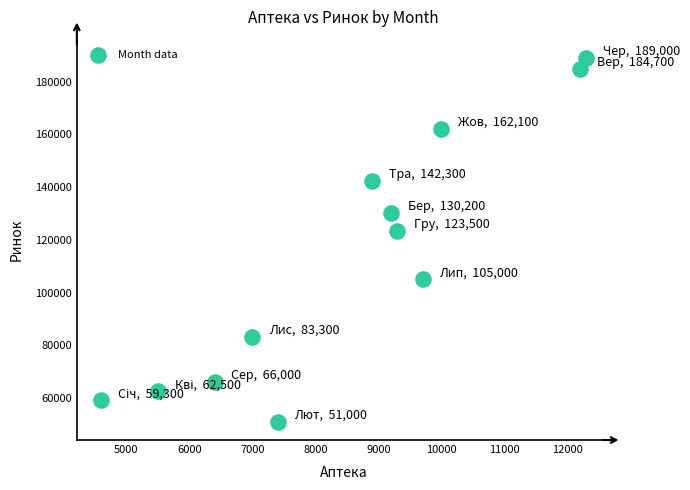

What Y value in the scatter plot is closest to 120000?

123500